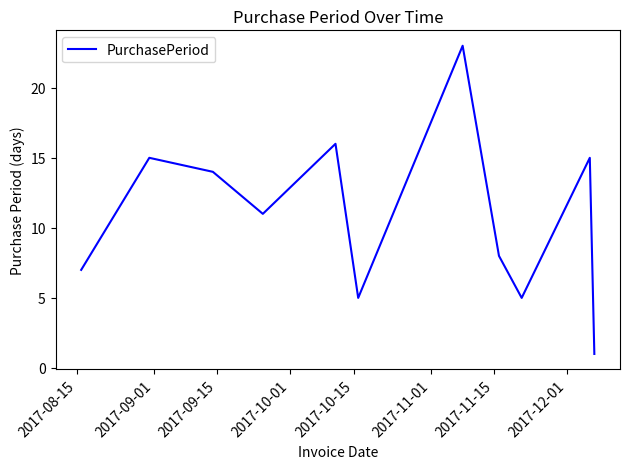

What is the difference between the maximum and minimum values?

22